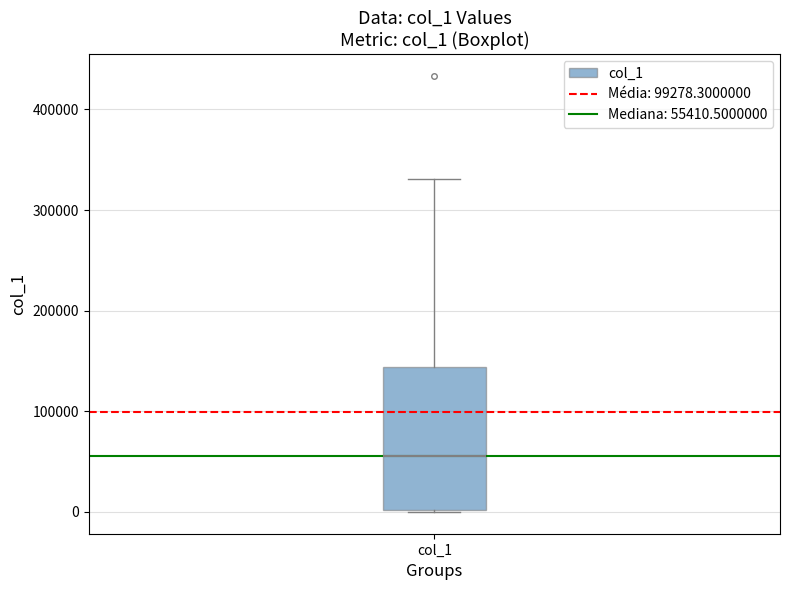

Where is the upper edge of the box for col_1 on the y-axis? The values are not printed on the chart, so give them approximately, as read against the axis.

140000